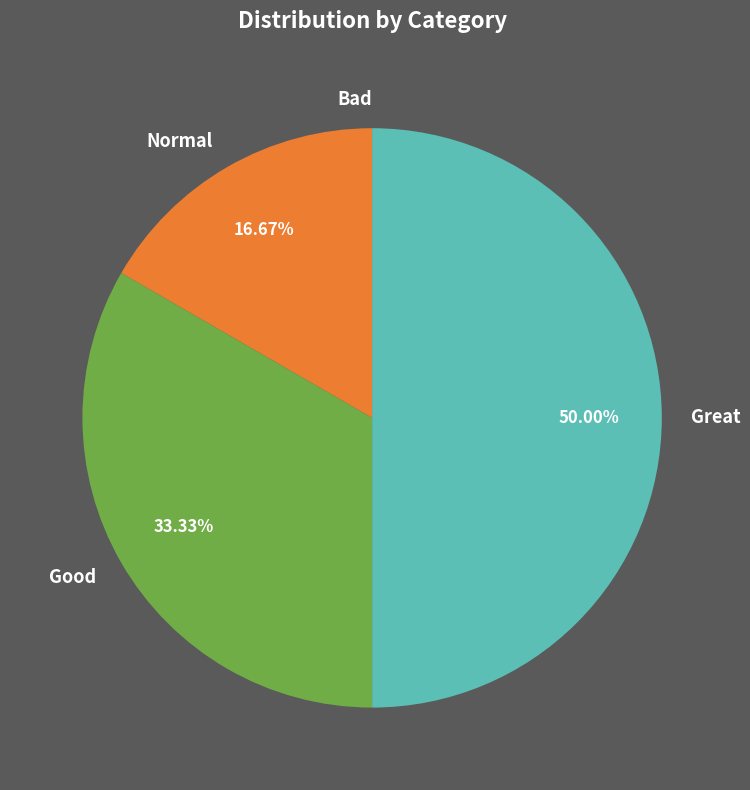

Which slice is the largest?

Great